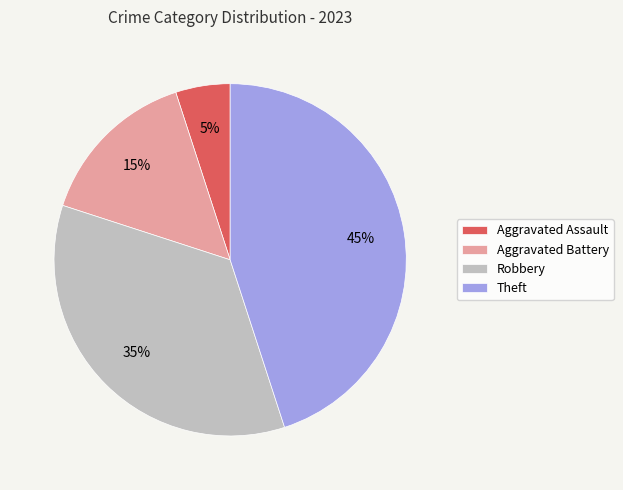

What is the largest slice in the pie chart?

Theft